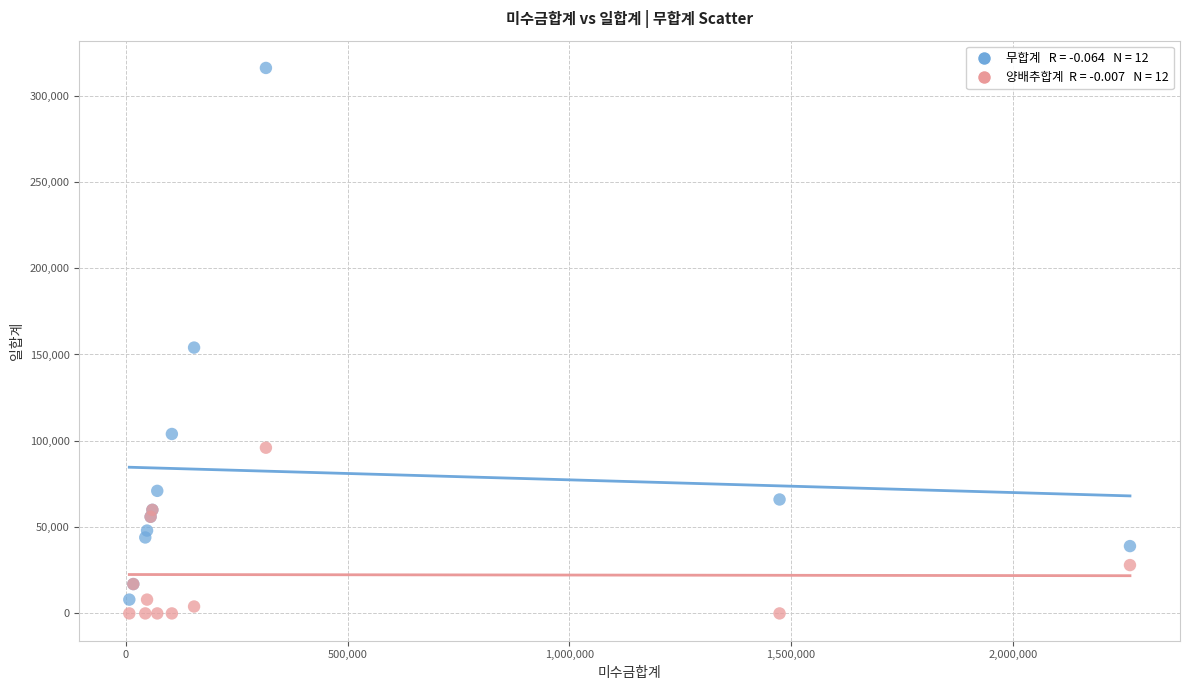

Across all series, what Y value is closest to 158000?

154000